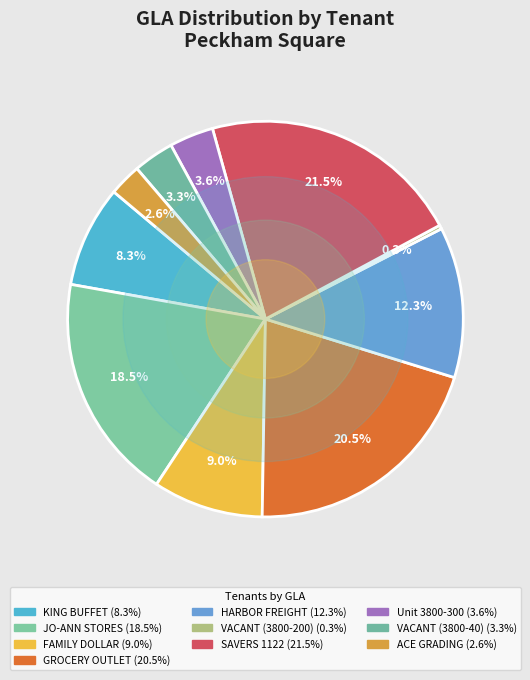

How many slices are in this pie chart?

10